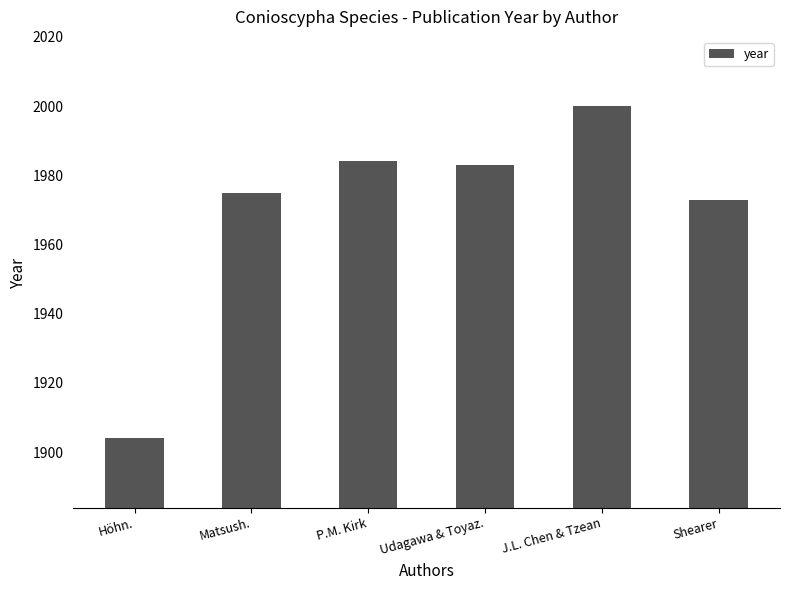

The chart shows a value of 1983 at Udagawa & Toyaz.. True or false?

True